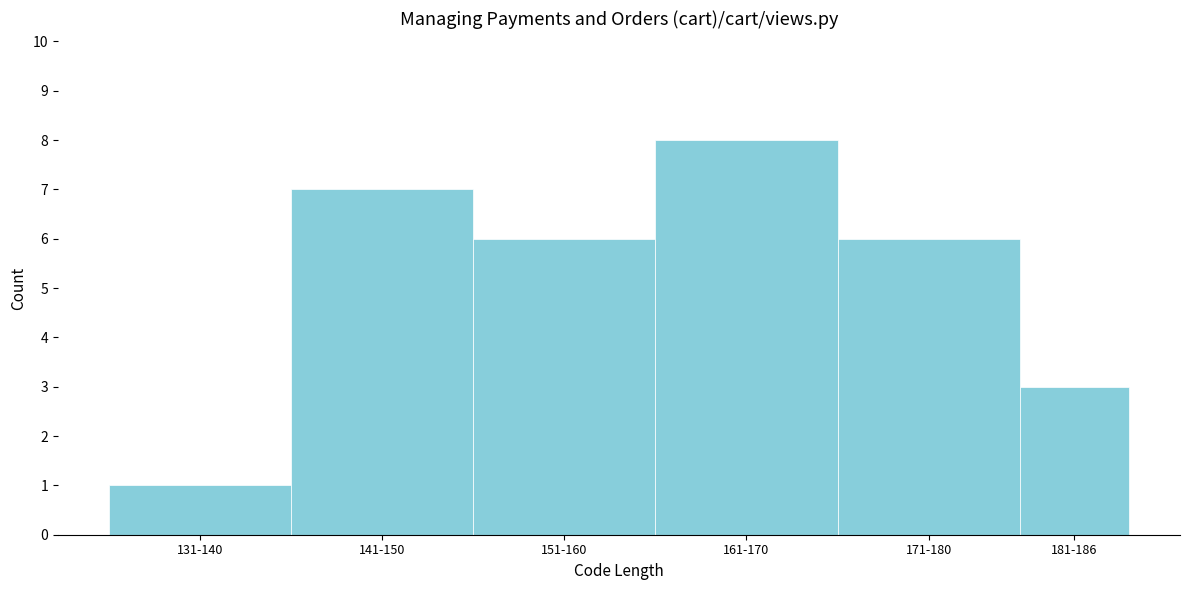

Reading right to left, extract all data points from this chart.

3	6	8	6	7	1